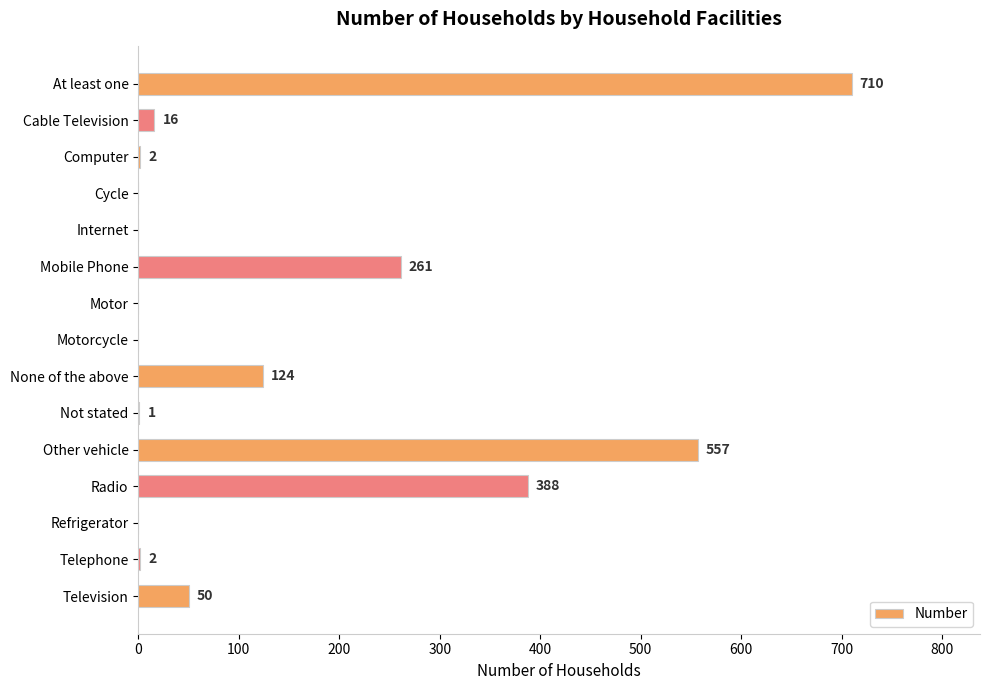

Reading top to bottom, extract all data points from this chart.

At least one=710	Cable Television=16	Computer=2	Cycle=0	Internet=0	Mobile Phone=261	Motor=0	Motorcycle=0	None of the above=124	Not stated=1	Other vehicle=557	Radio=388	Refrigerator=0	Telephone=2	Television=50